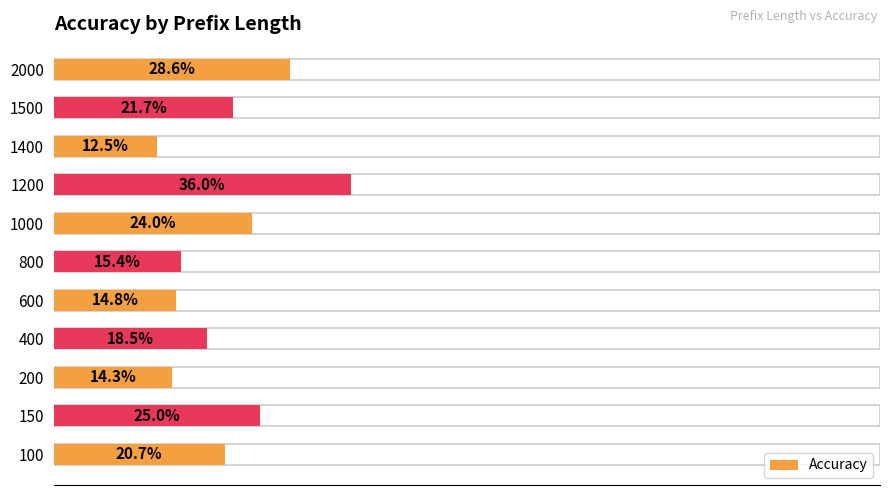

Does the chart contain stacked bars?

No